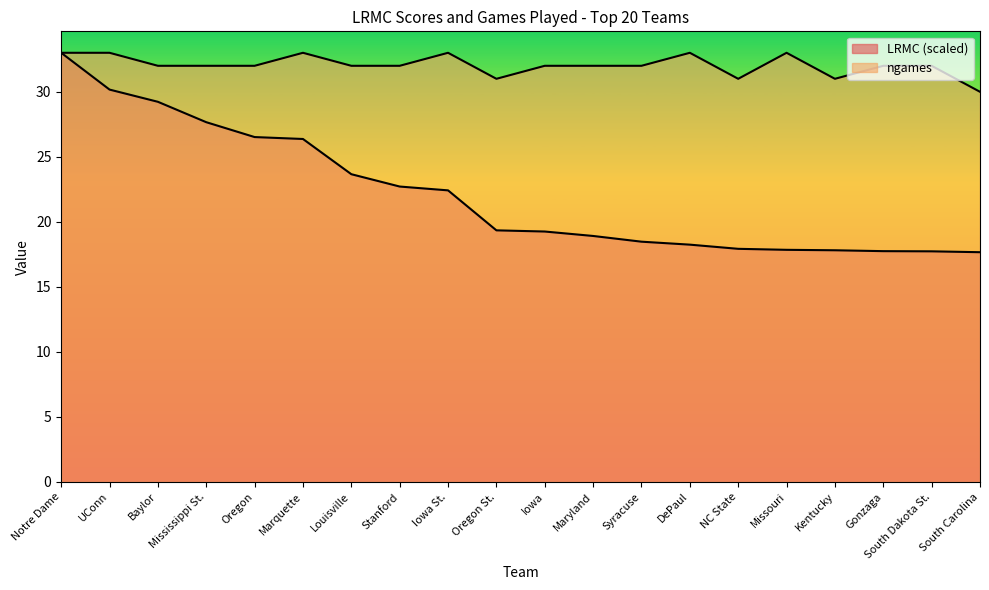

Rank the series by their maximum value, from highest to lowest.

LRMC, ngames